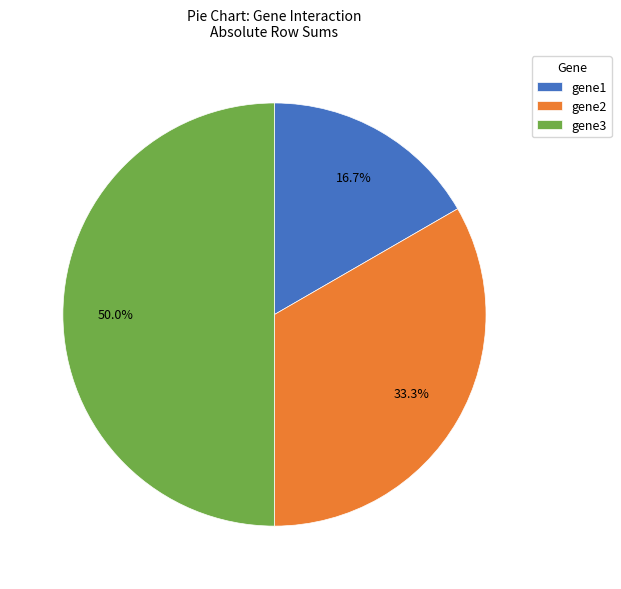

Combined, do gene3 and gene1 account for over 50%?

Yes